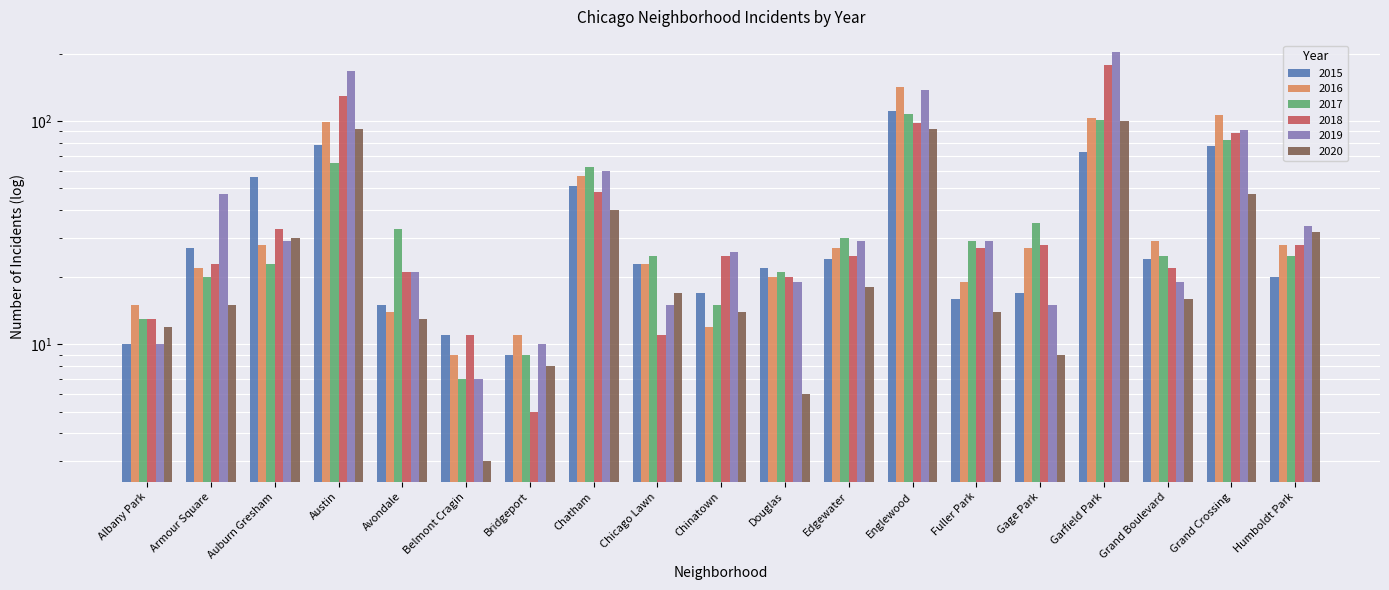

At how many categories does at least one series exceed 79?

4